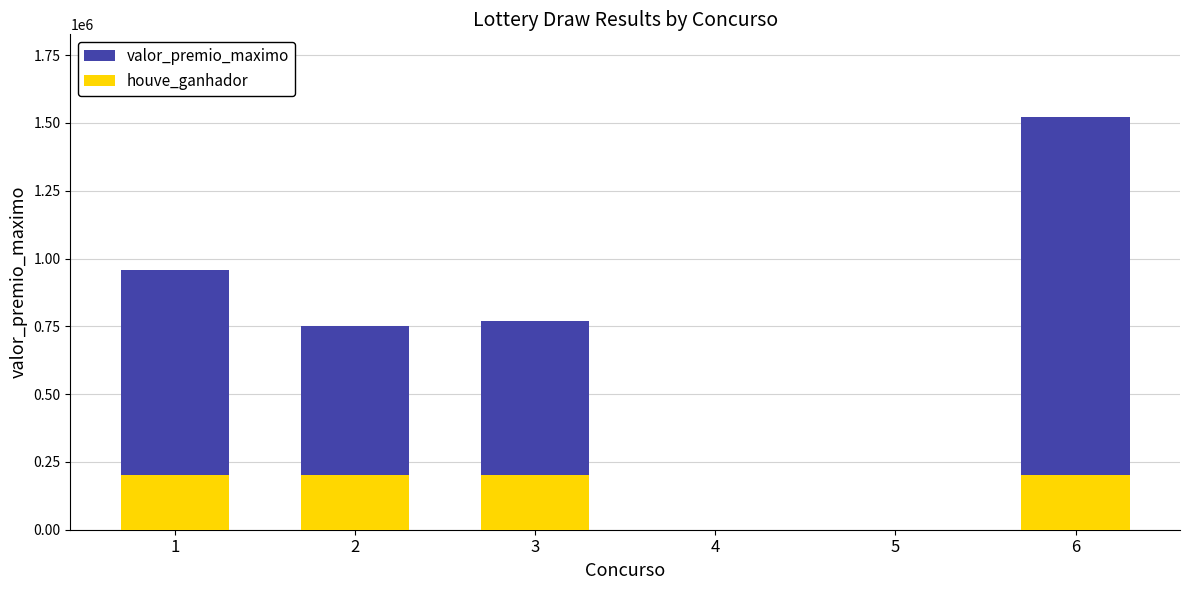

Are the bars horizontal?

No